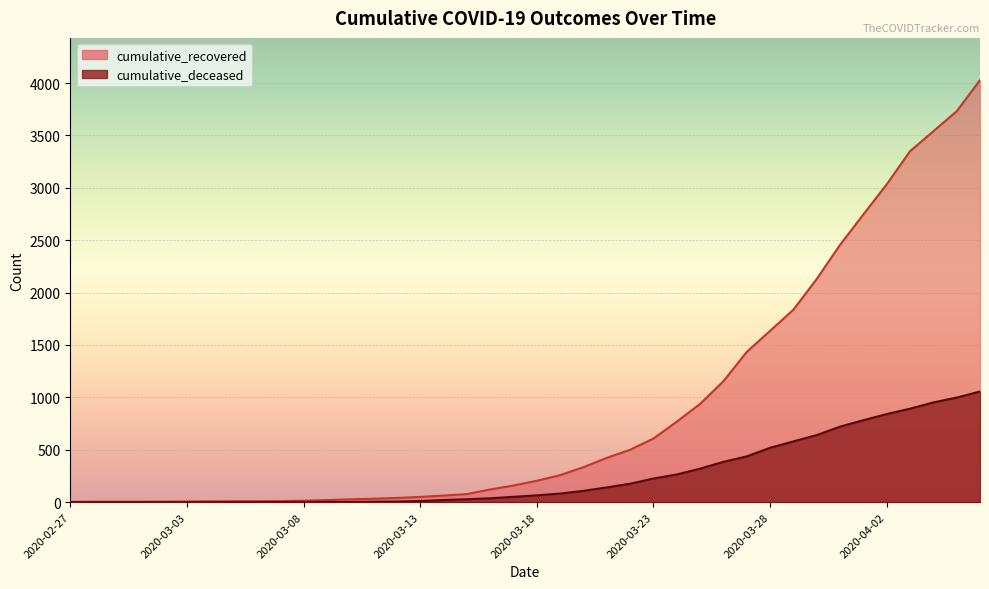

Reading right to left, list all the values displayed in this chart.

cumulative_recovered: 2020-04-06=4028	2020-04-05=3730	2020-04-04=3540	2020-04-03=3349	2020-04-02=3033	2020-04-01=2746	2020-03-31=2456	2020-03-30=2130	2020-03-29=1837	2020-03-28=1635	2020-03-27=1434	2020-03-26=1154	2020-03-25=938	2020-03-24=768	2020-03-23=607	2020-03-22=500	2020-03-21=423	2020-03-20=334	2020-03-19=258	2020-03-18=204	2020-03-17=159	2020-03-16=121	2020-03-15=77	2020-03-14=63	2020-03-13=50	2020-03-12=40	2020-03-11=33	2020-03-10=27	2020-03-09=20	2020-03-08=14	2020-03-07=10	2020-03-06=9	2020-03-05=9	2020-03-04=8	2020-03-03=6	2020-03-02=5	2020-03-01=4	2020-02-29=4	2020-02-28=4	2020-02-27=3
cumulative_deceased: 2020-04-06=1056	2020-04-05=998	2020-04-04=952	2020-04-03=892	2020-04-02=841	2020-04-01=782	2020-03-31=721	2020-03-30=640	2020-03-29=580	2020-03-28=519	2020-03-27=437	2020-03-26=385	2020-03-25=320	2020-03-24=264	2020-03-23=226	2020-03-22=176	2020-03-21=141	2020-03-20=108	2020-03-19=82	2020-03-18=65	2020-03-17=51	2020-03-16=37	2020-03-15=28	2020-03-14=20	2020-03-13=11	2020-03-12=6	2020-03-11=4	2020-03-10=2	2020-03-09=2	2020-03-08=2	2020-03-07=1	2020-03-06=0	2020-03-05=0	2020-03-04=0	2020-03-03=0	2020-03-02=0	2020-03-01=0	2020-02-29=0	2020-02-28=0	2020-02-27=0